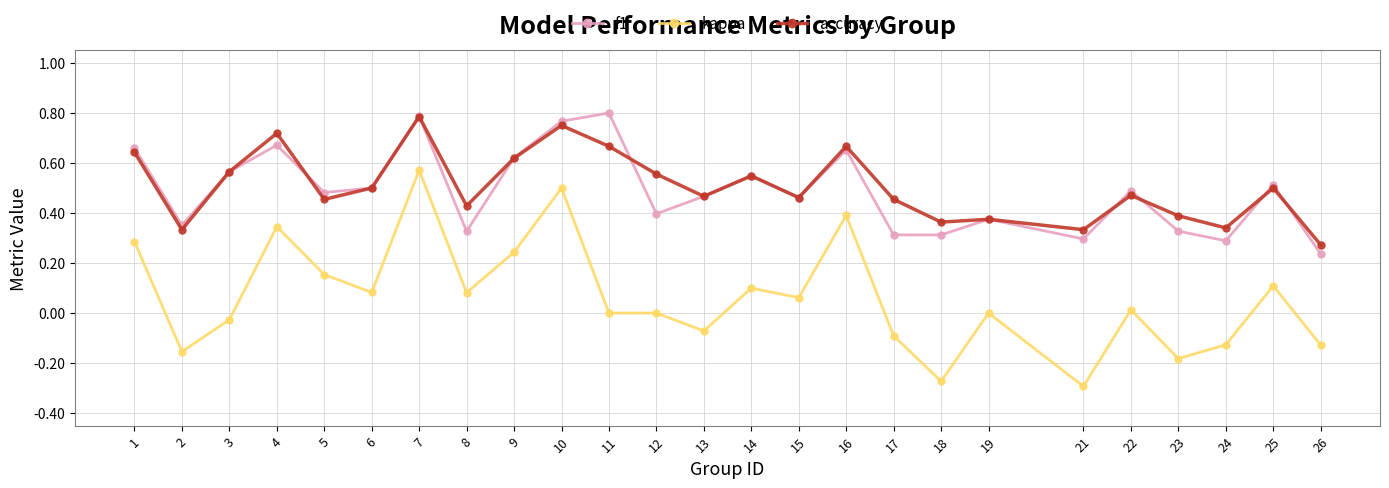

How many lines are shown in the chart?

3